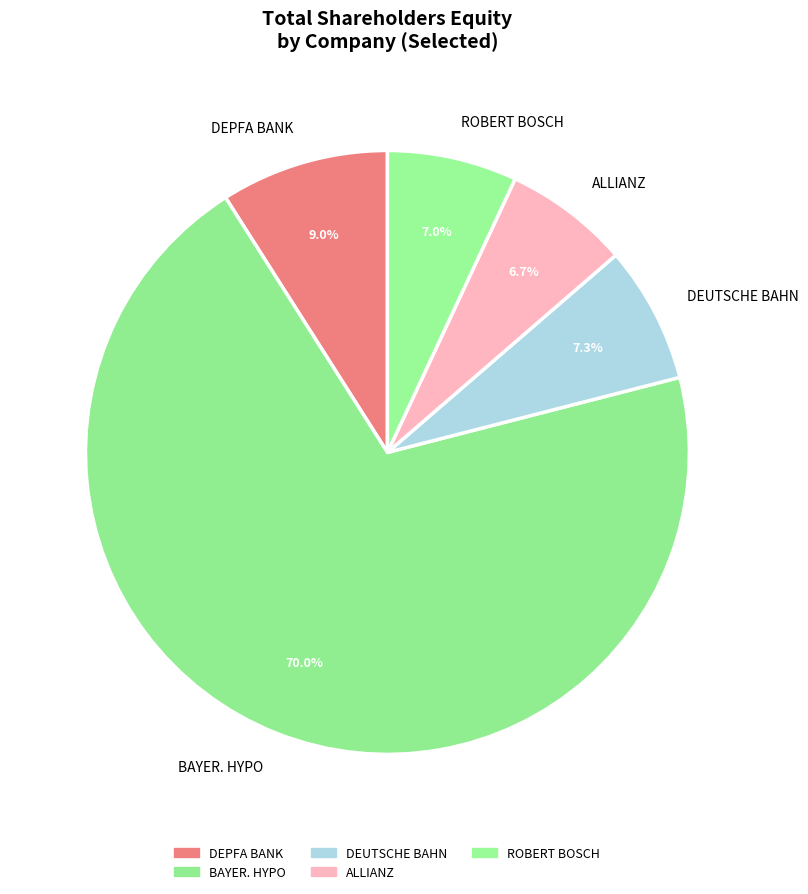

To the nearest percent, what is the difference between the largest and smallest slice percentages?

63%